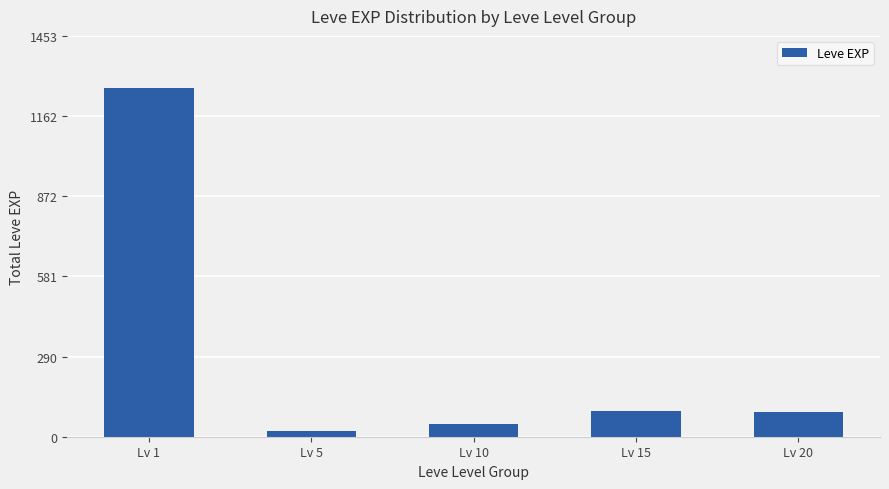

Is it true that the value at Lv 5 is 22?

True